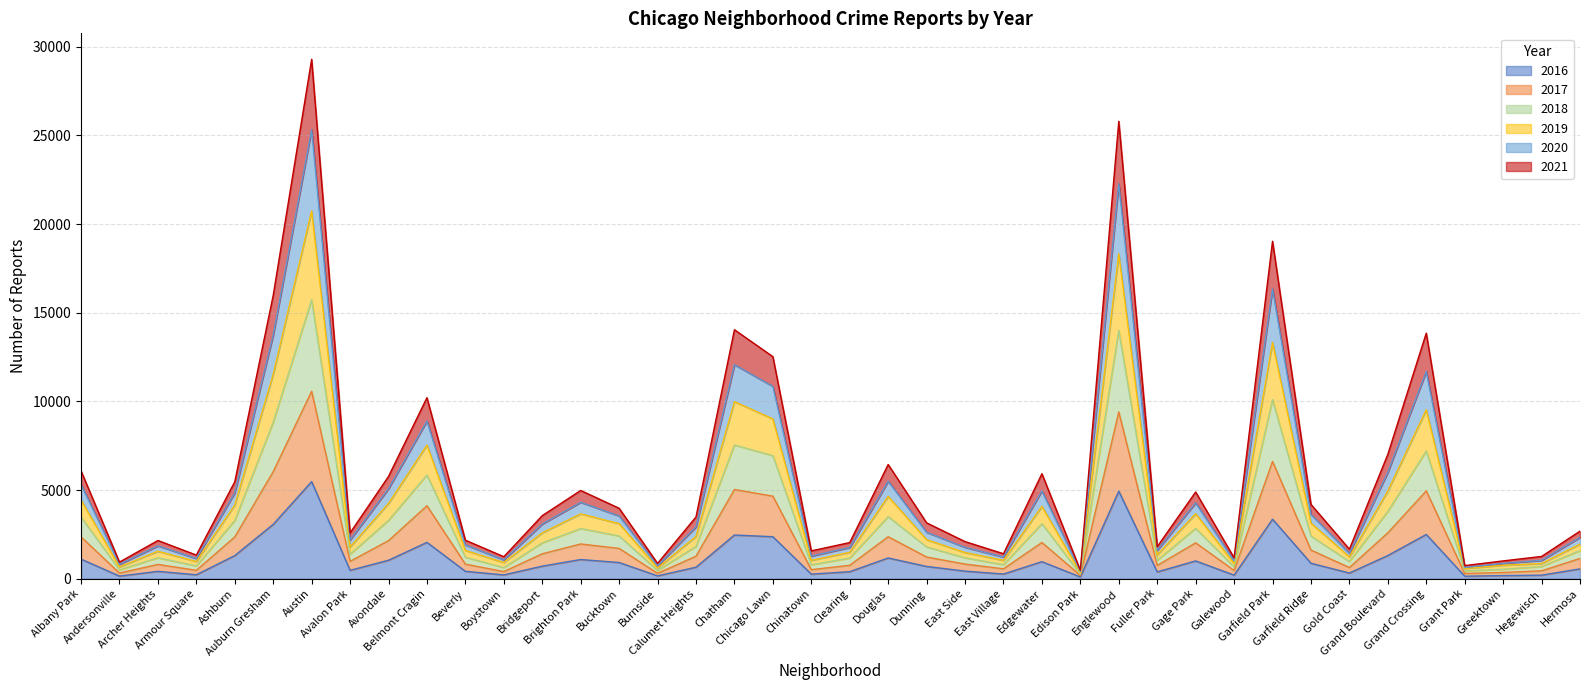

What is the label of the 22nd point from the right?

Chicago Lawn